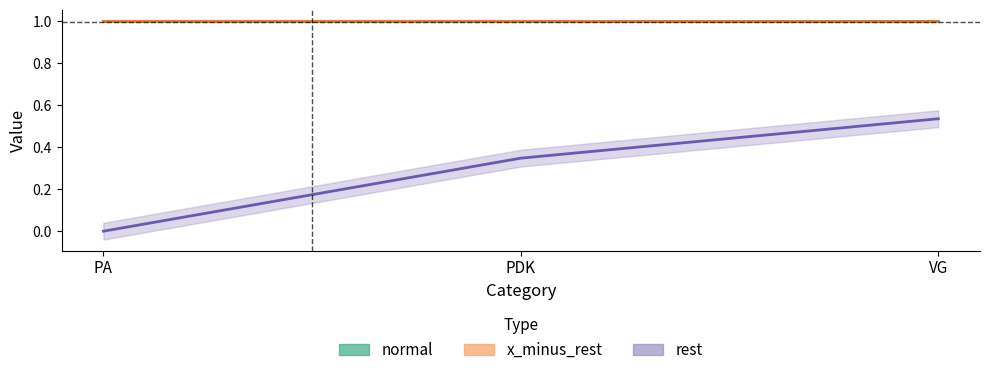

What are all the series names shown in the legend?

normal, x_minus_rest, rest